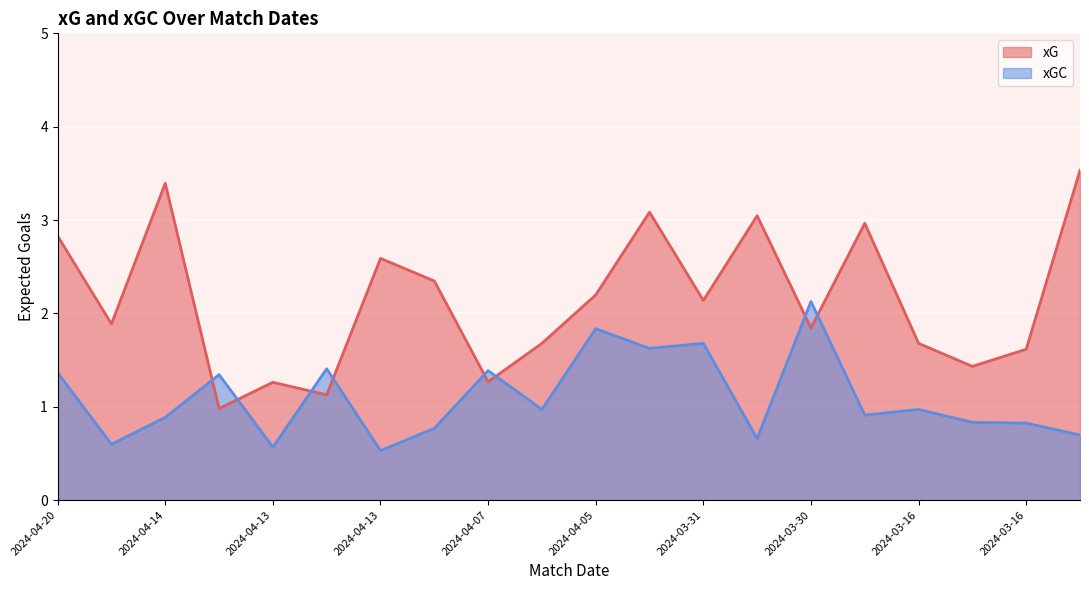

What is the difference between the highest and lowest values at 2024-04-14?

2.5